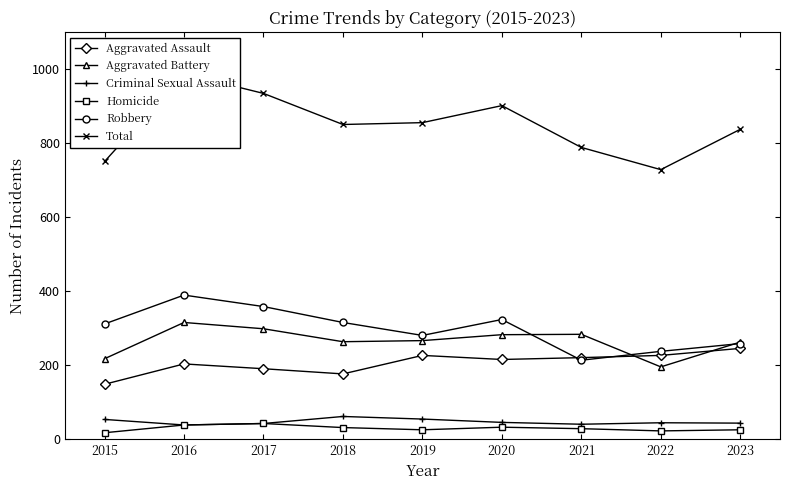

True or false: Homicide and Total intersect in this chart.

False